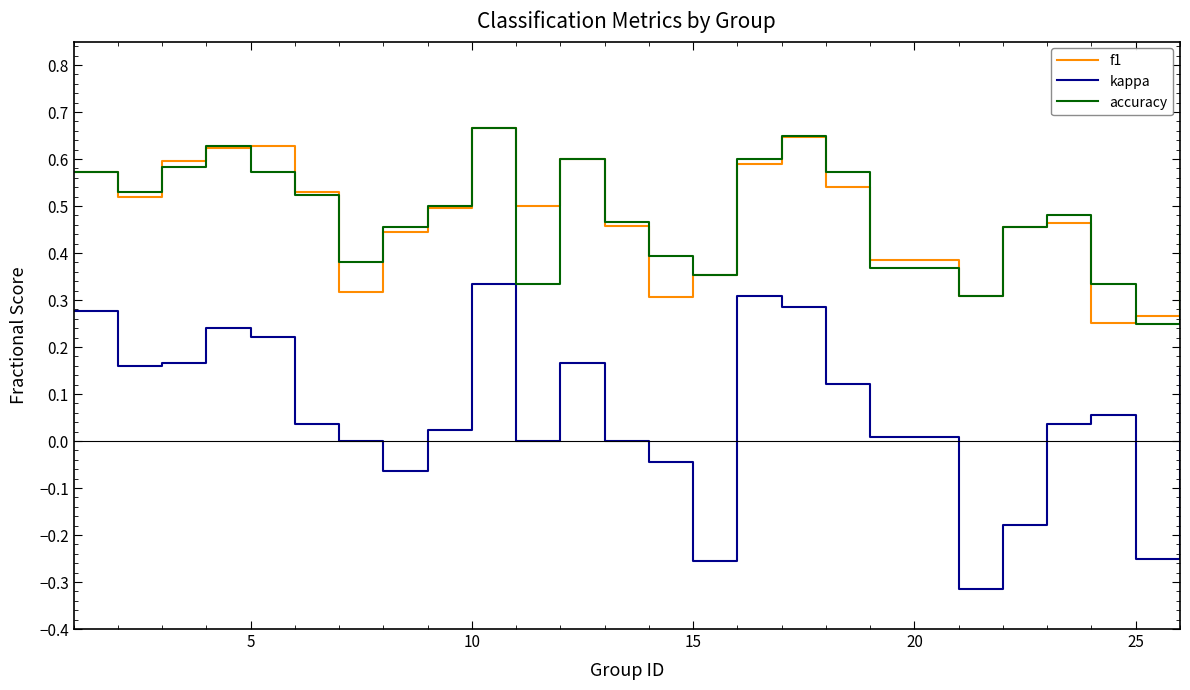

Which series has the widest spread of values?

kappa